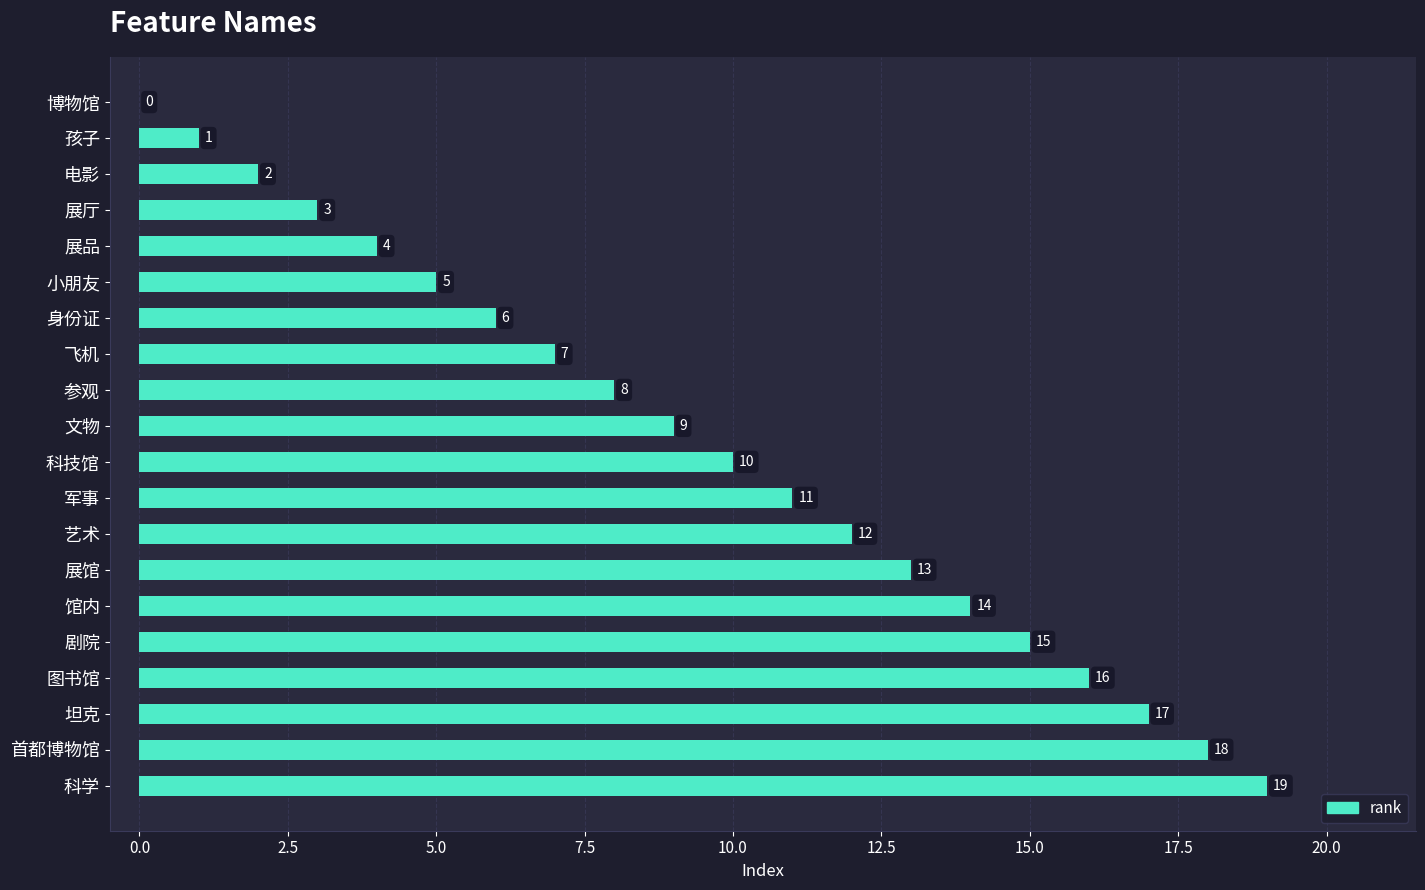

How many categories are shown in the chart?

20